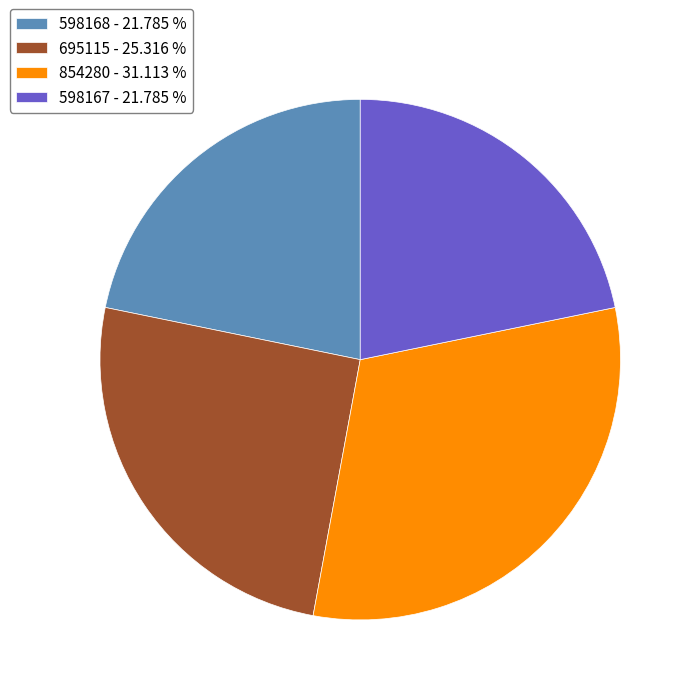

Is 854280 - 31.113 % the majority of the pie?

No